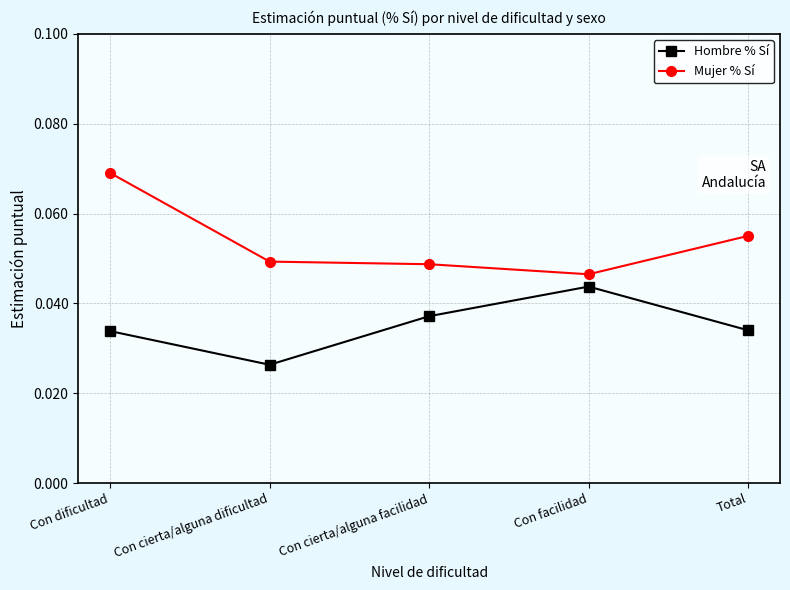

True or false: Mujer % Sí has more than 1 interior local peaks.

False